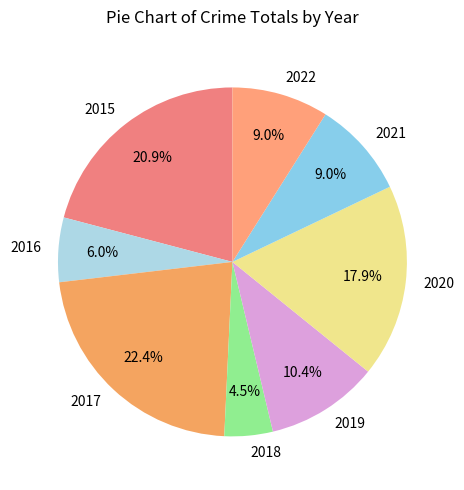

Which slice is the smallest?

2018